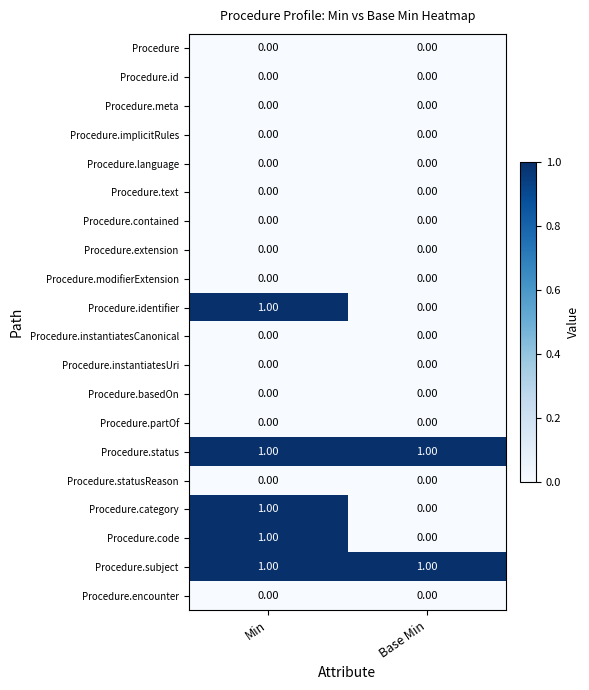

At which category is the sum across all series the highest?

Min